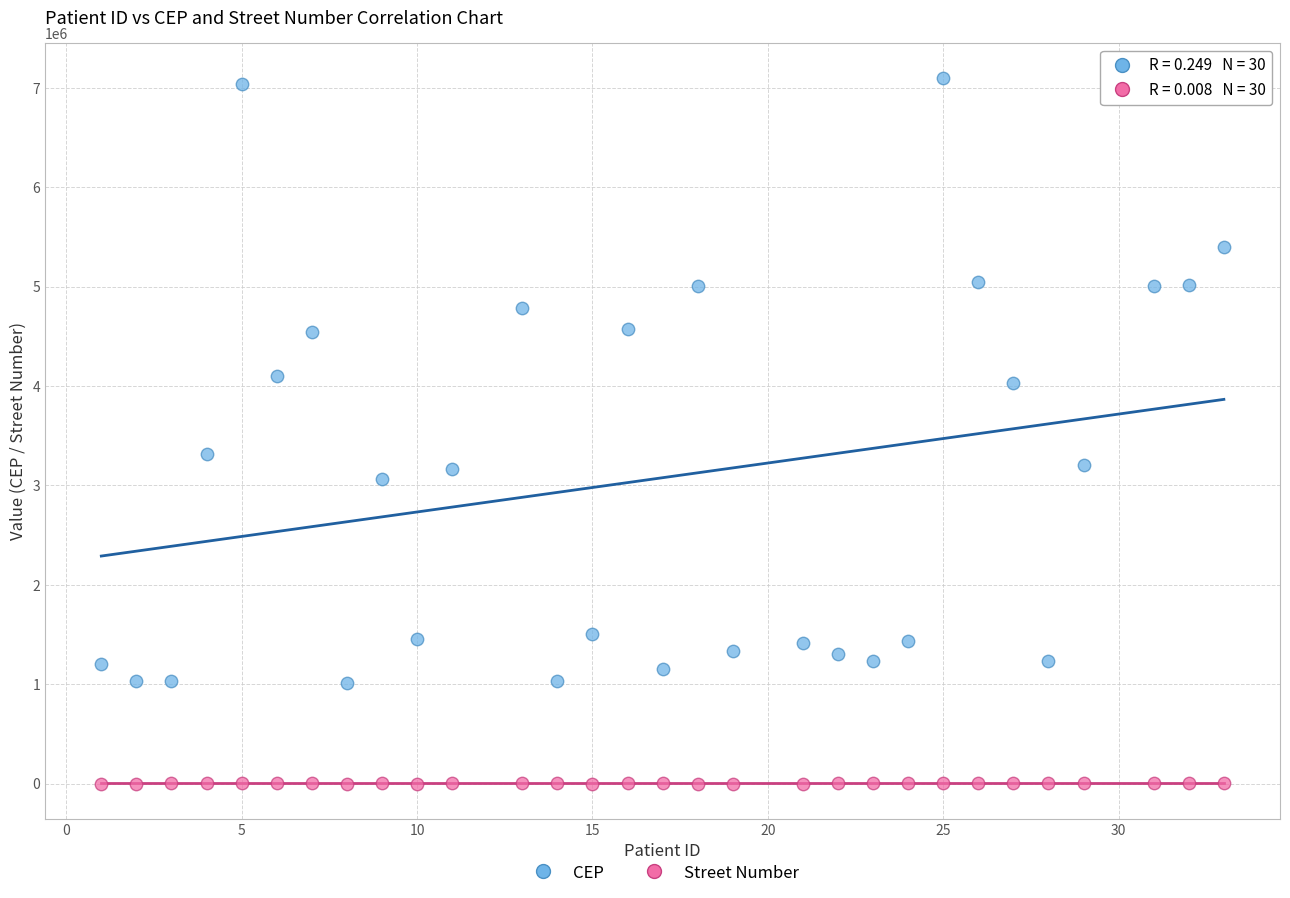

Across all series, what Y value is closest to 3547550?

3318000